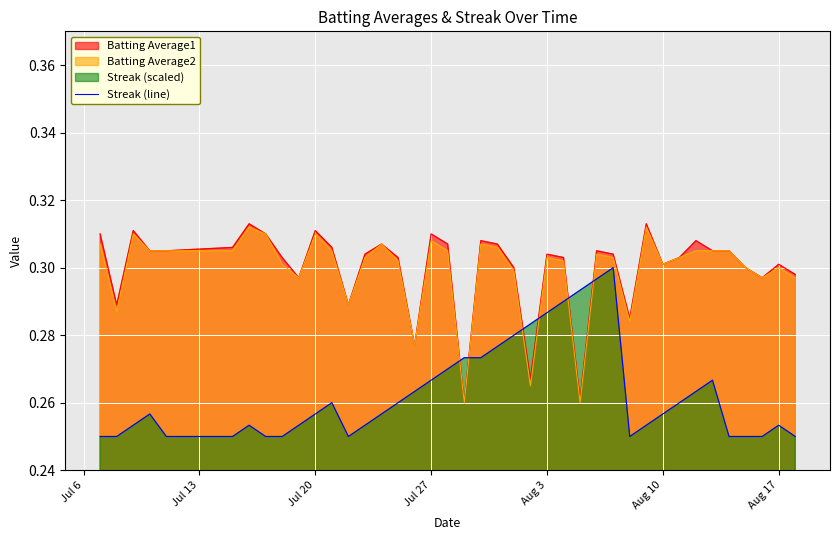

True or false: the data has more than 0 interior local peaks.

True